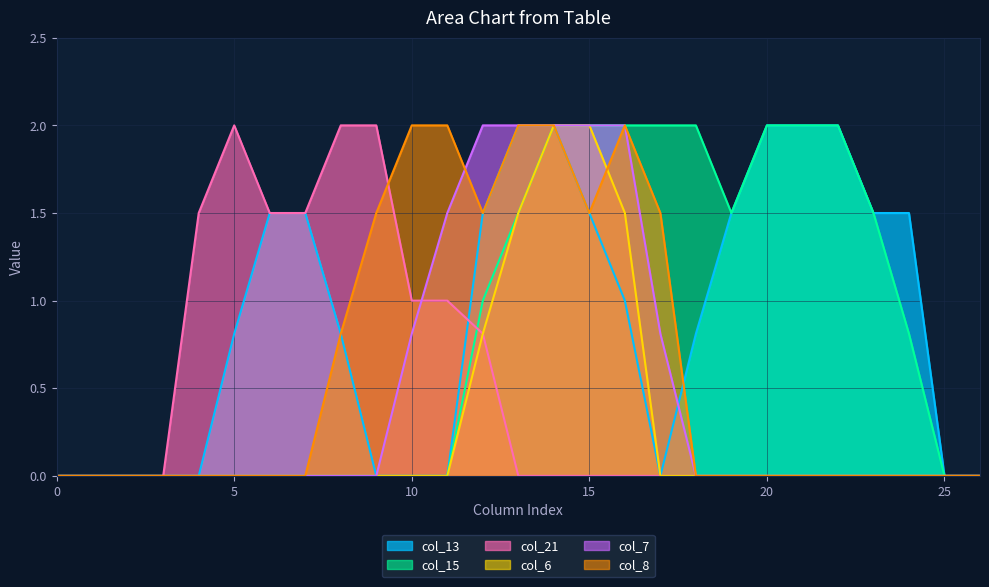

At which category does col_8 reach its first local valley?

12